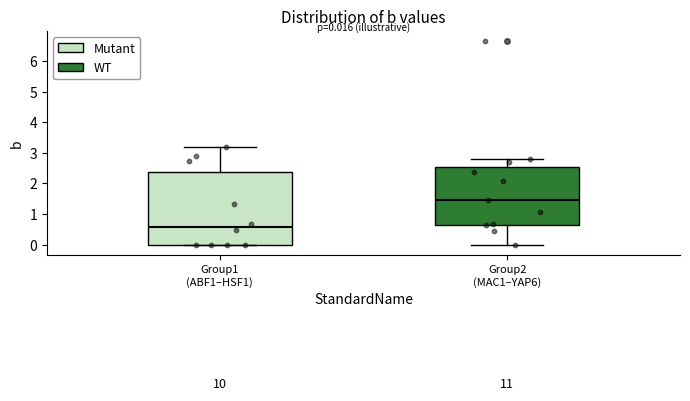

Which box is the tallest, from its lower edge to its upper edge?

Group1 (ABF1–HSF1)